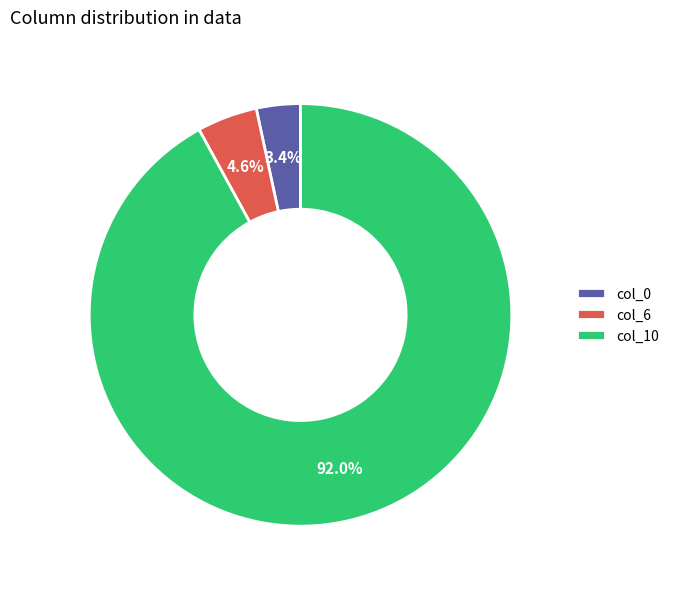

To the nearest percent, what is the average slice percentage?

33%